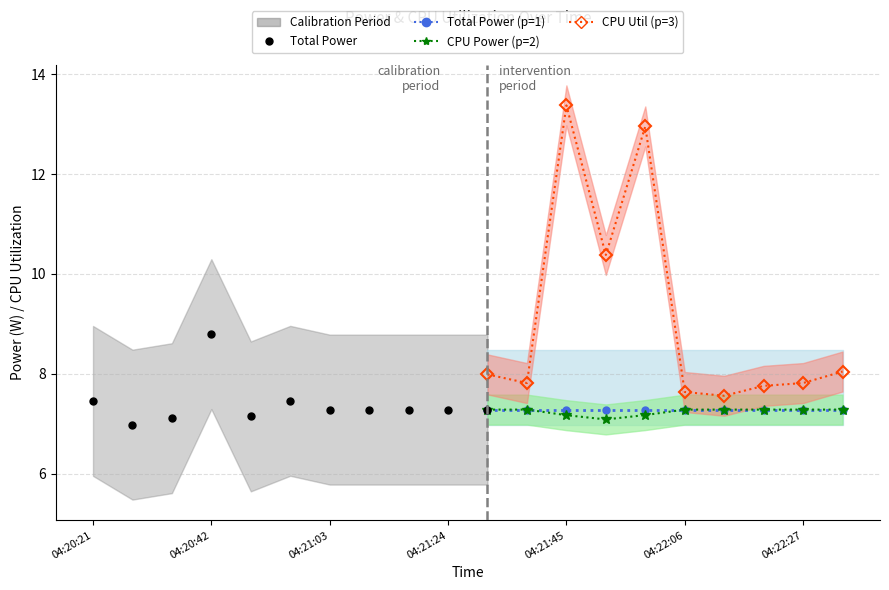

Is the value of GPU Power at 04:22:13 greater than the value of CPU Power at 04:22:20?

No